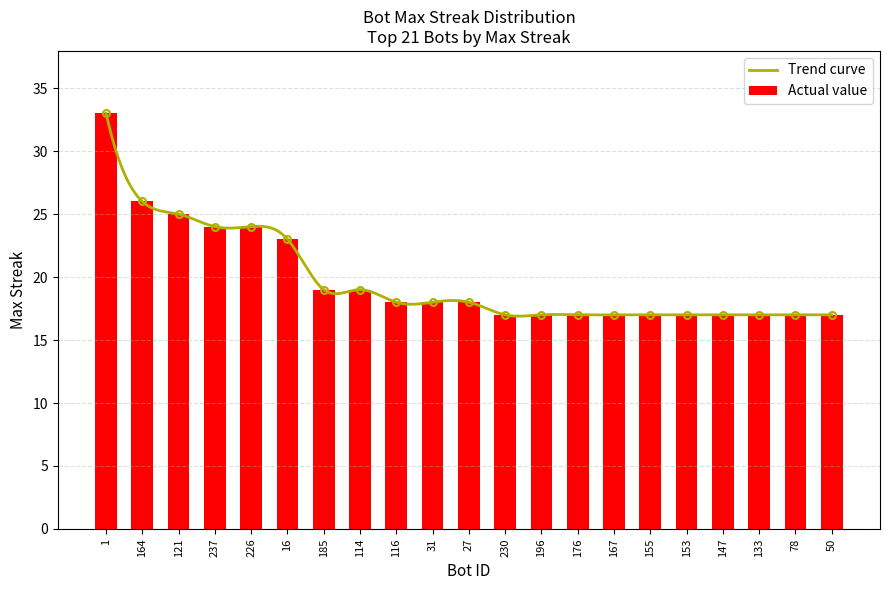

Are the bars horizontal?

No